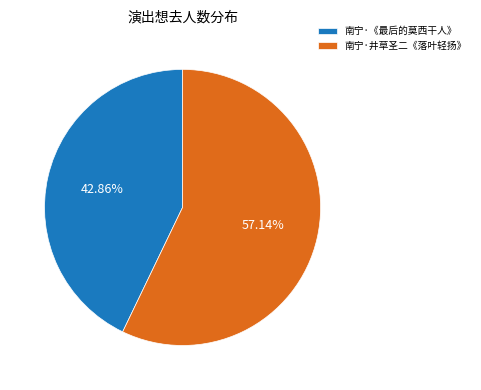

Do 南宁·井草圣二《落叶轻扬》 and 南宁·《最后的莫西干人》 together represent more than half of the pie?

Yes